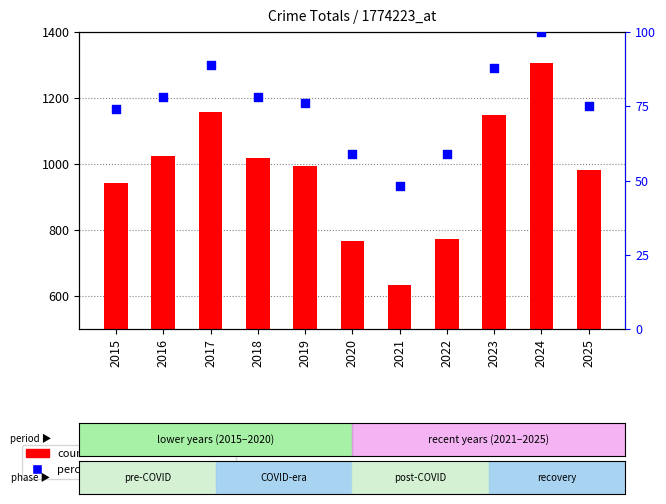

What is the total value across all series at 2025?

1057